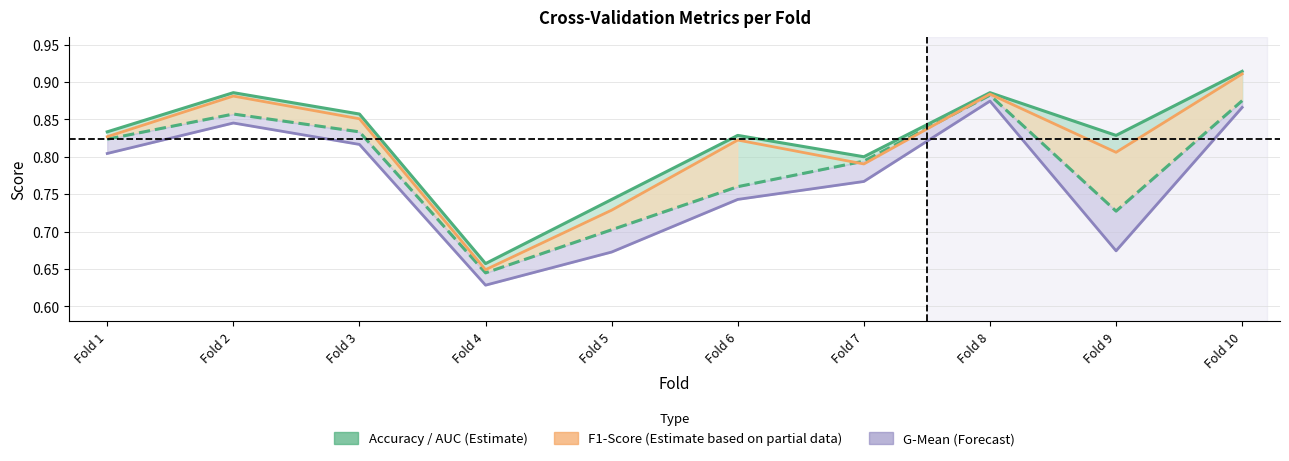

True or false: accuracy and f1_score cross at least once.

False